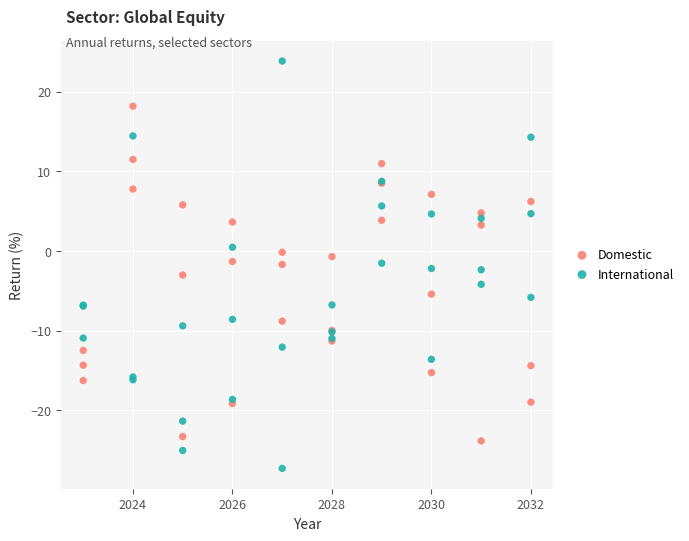

Which series contains the highest Y value?

International